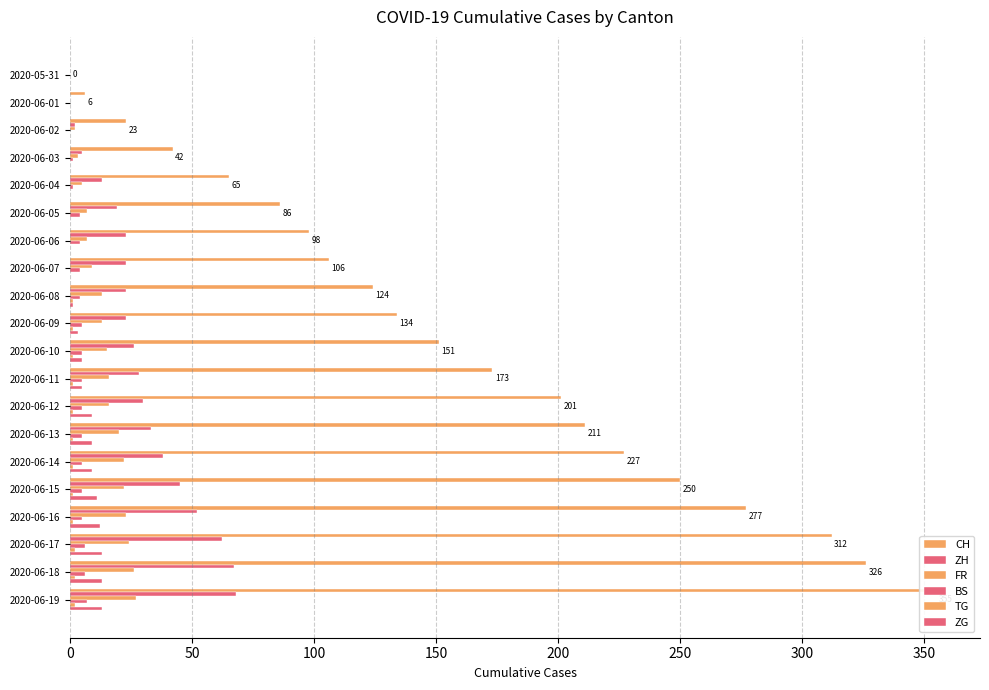

What are all the series names shown in the legend?

CH, ZH, FR, BS, TG, ZG